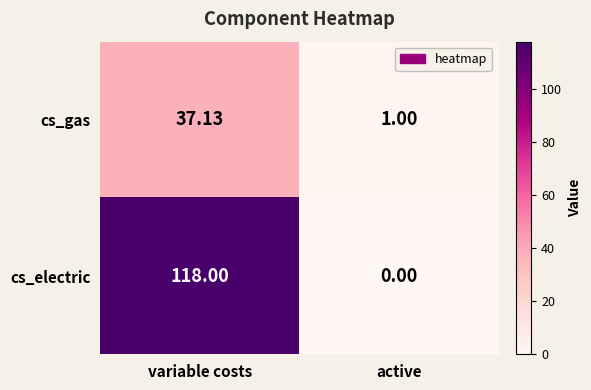

At variable costs, list the series in order from smallest to largest.

cs_gas, cs_electric